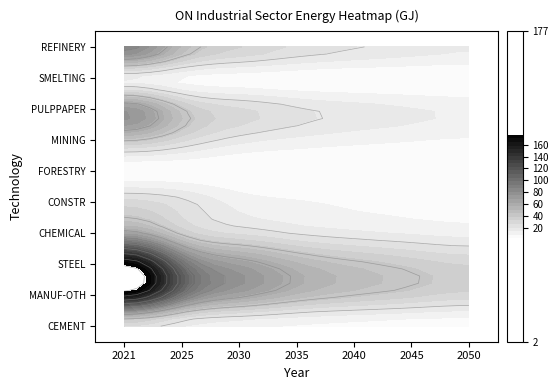

Count the number of categories in the chart.

7